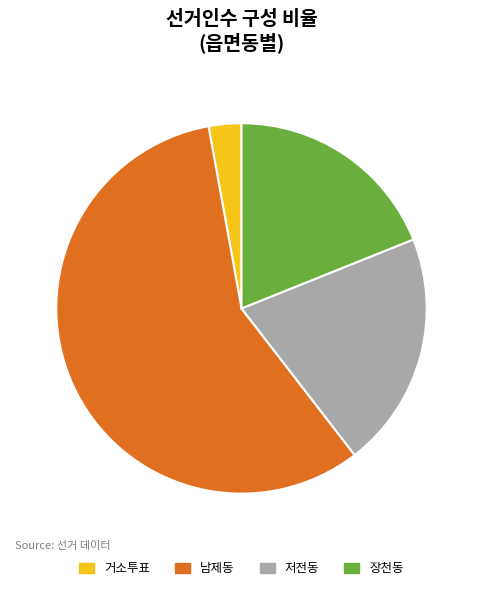

Is it true that 거소투표 is 3% of the pie?

True